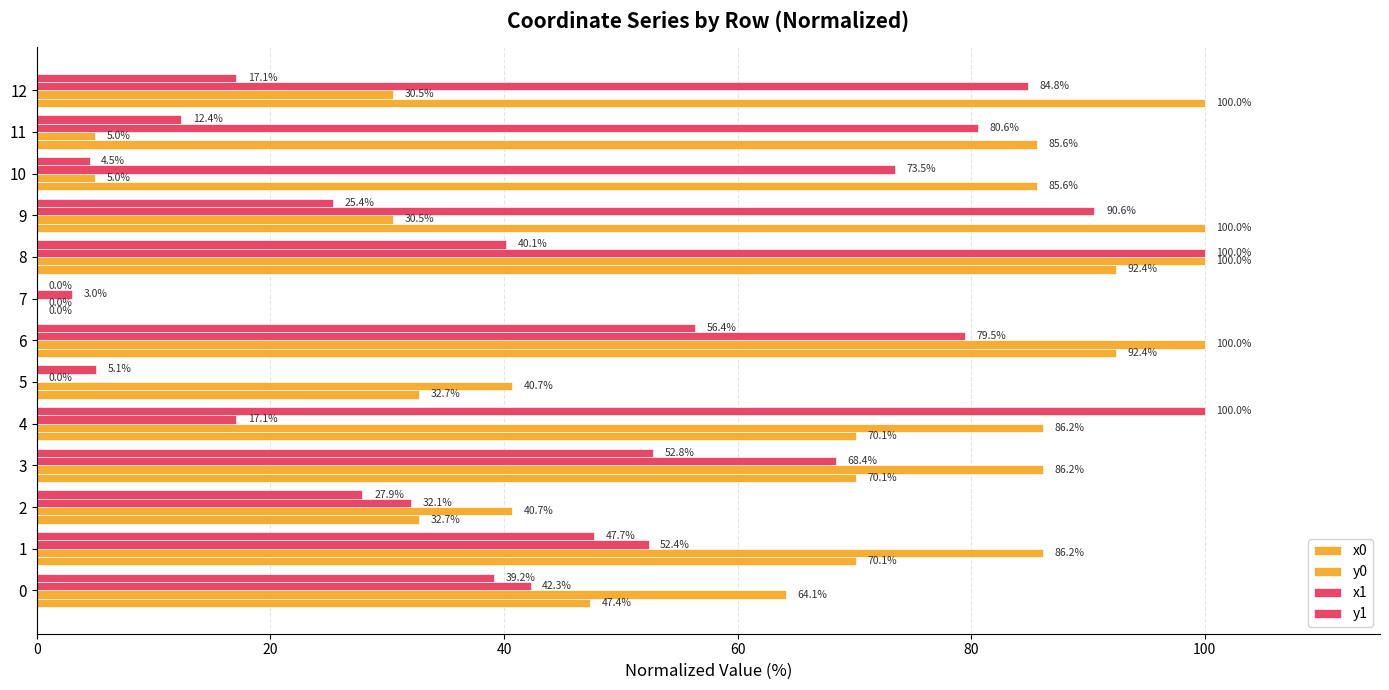

At which category does the chart reach its peak across all series?

9